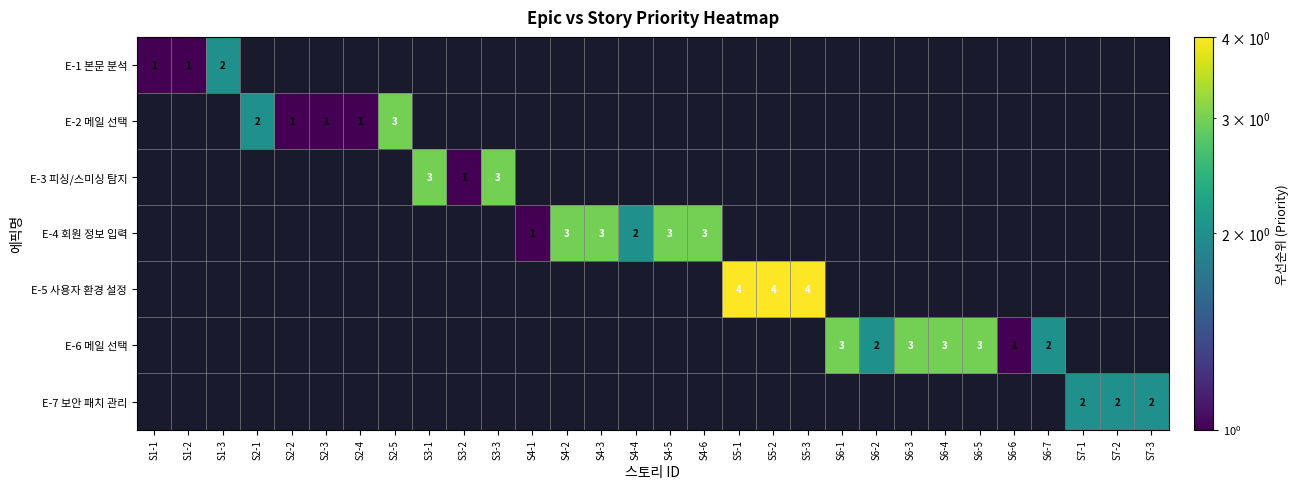

What is the maximum value shown in the chart?

4.0